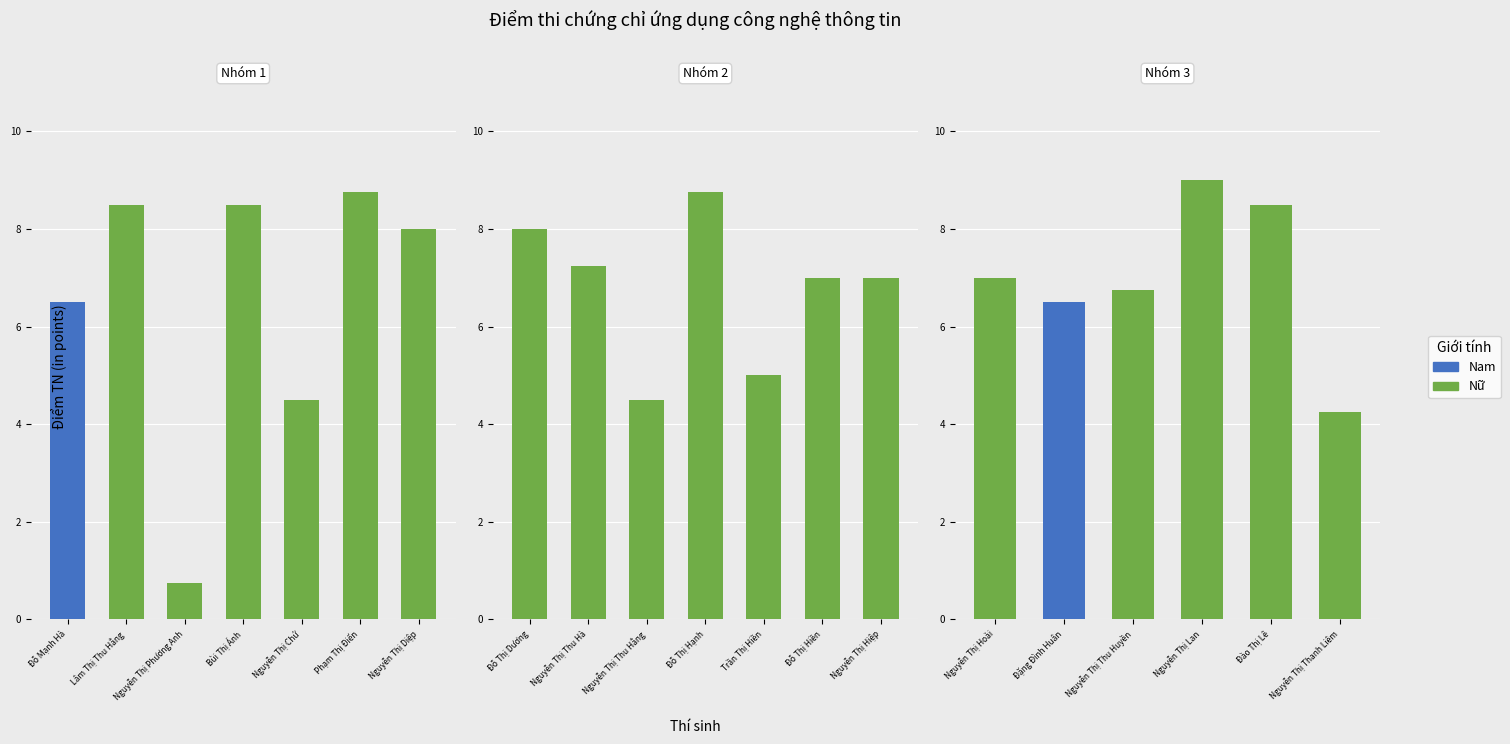

What is the change in value from Bùi Thị Ánh to Nguyễn Thị Diệp?

-0.5